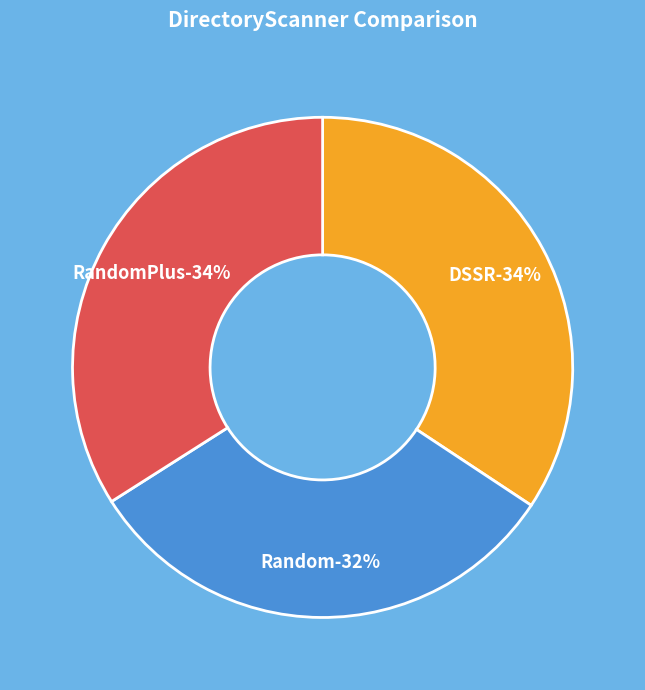

What is the change in value from Random to RandomPlus?

+2.4